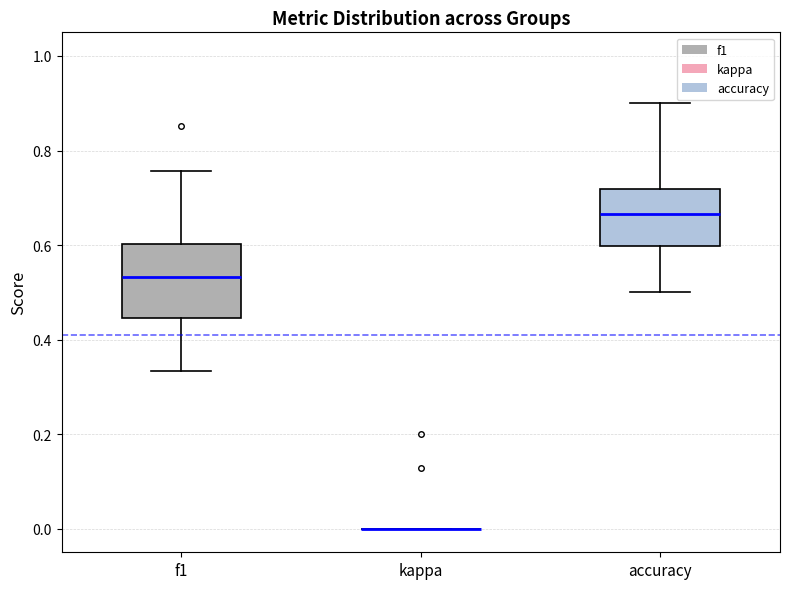

Reading left to right, transcribe this box plot: for each box, give where its median line is, the range the box spans, and where its two whiskers end, as read against the y-axis. The values are not printed on the chart, so give them approximately, as read against the axis.

f1: median 0.54, box 0.44 to 0.60, whiskers 0.34 to 0.76
kappa: box collapsed to a line at 0.00, whiskers 0.00 to 0.00
accuracy: median 0.66, box 0.60 to 0.72, whiskers 0.50 to 0.90